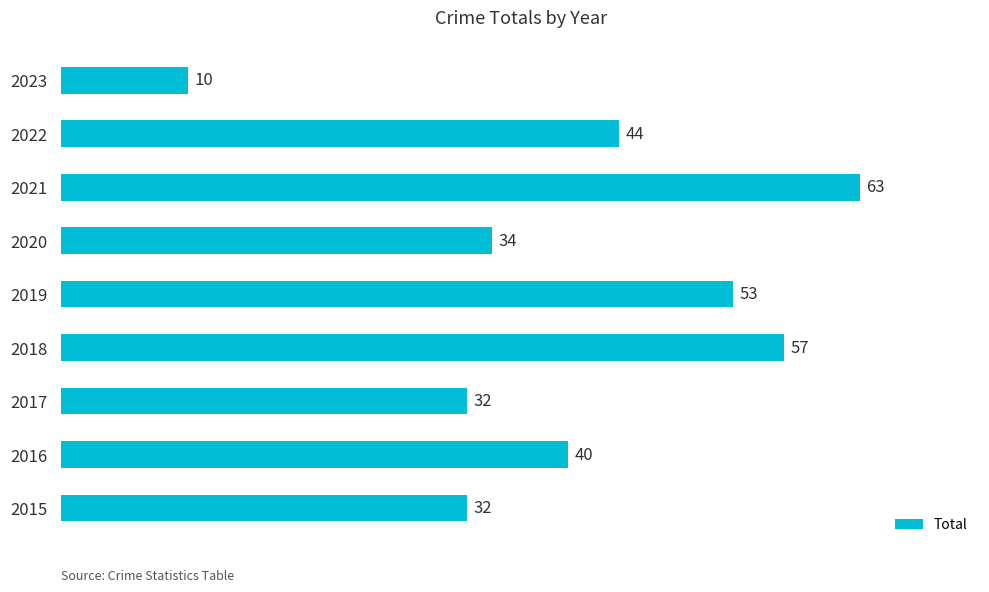

What is the difference between the maximum and minimum values?

53